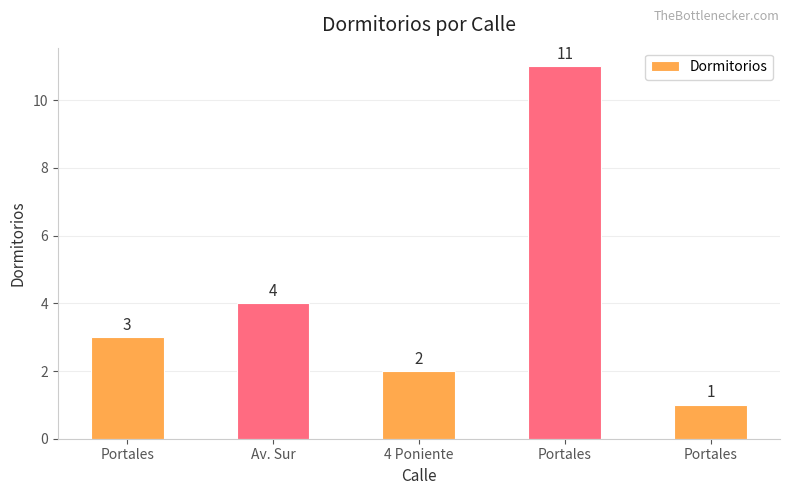

Reading left to right, extract all data points from this chart.

3	4	2	11	1